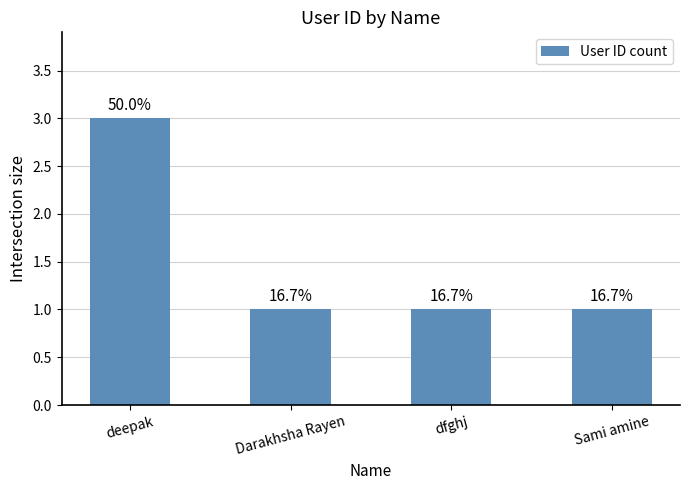

Read the value at Darakhsha Rayen.

1